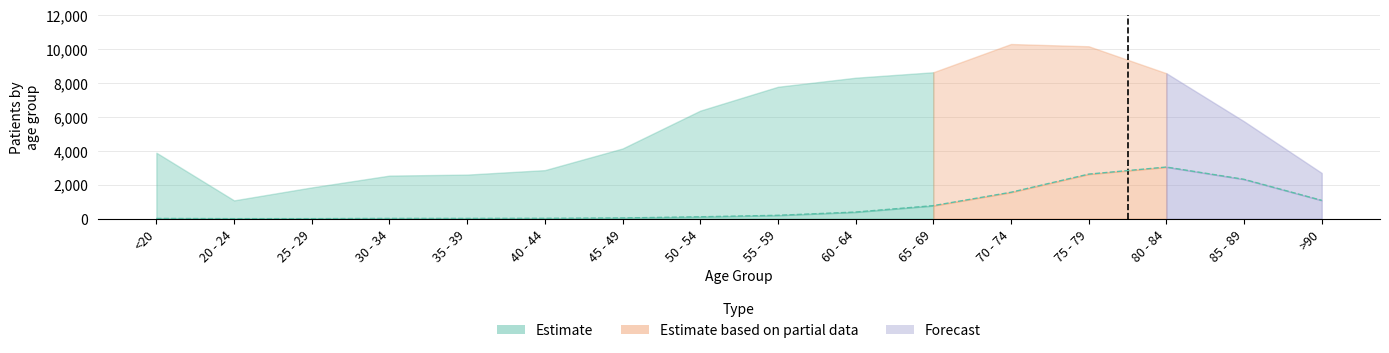

Rank the categories by value from lowest to highest.

20 - 24, 25 - 29, <20, 30 - 34, 35 - 39, 40 - 44, 45 - 49, 50 - 54, 55 - 59, 60 - 64, 65 - 69, >90, 70 - 74, 85 - 89, 75 - 79, 80 - 84